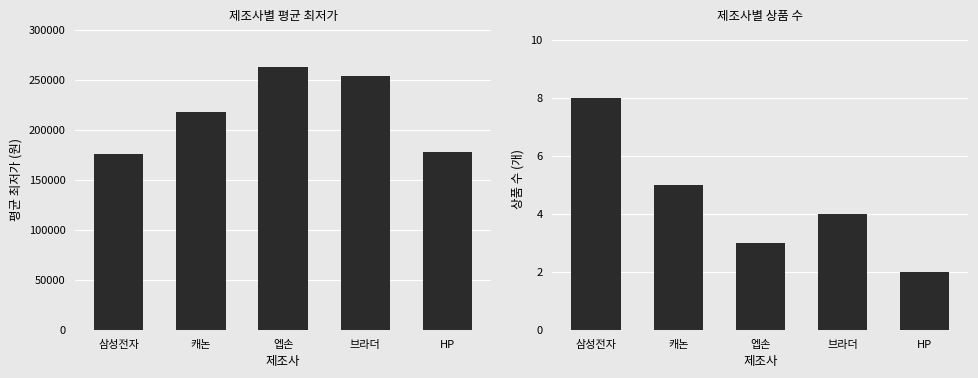

Which category has the highest value across all series?

엡손